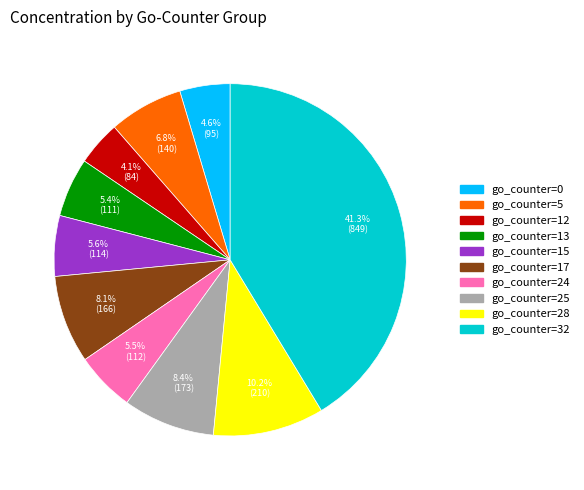

Is there a majority slice in this chart?

No